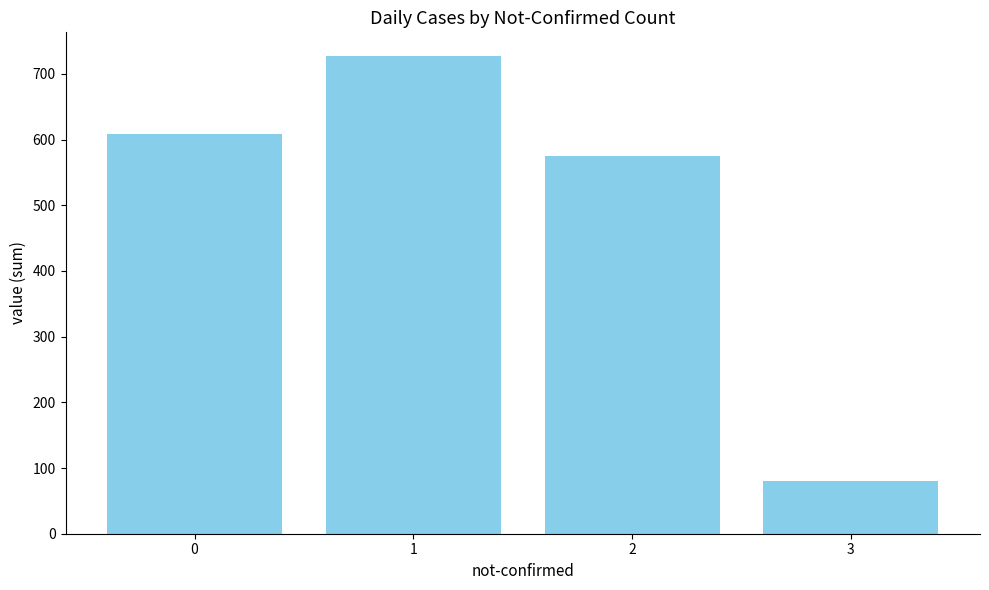

True or false: the data shows 609 at 0.

True